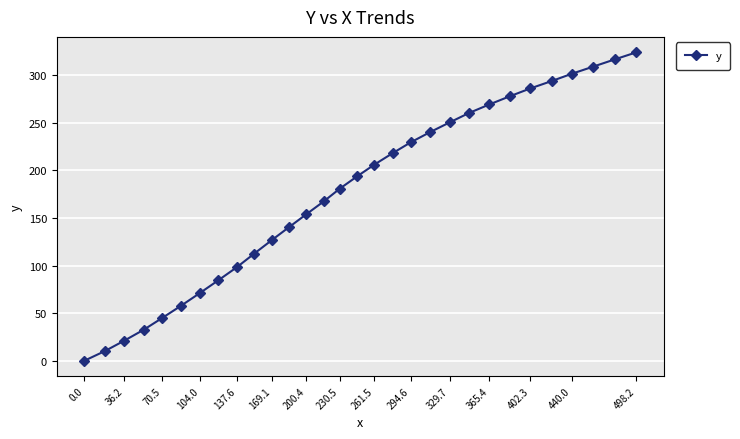

What is the maximum value shown in the chart?

323.9